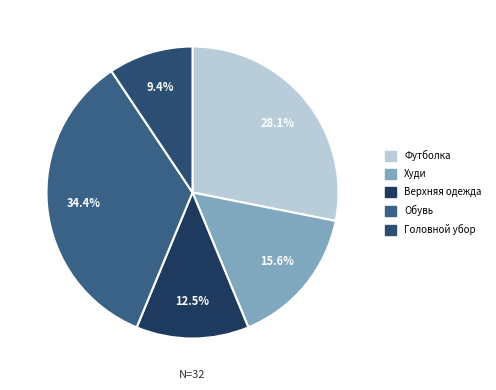

Which category has the smallest portion of the pie?

Головной убор